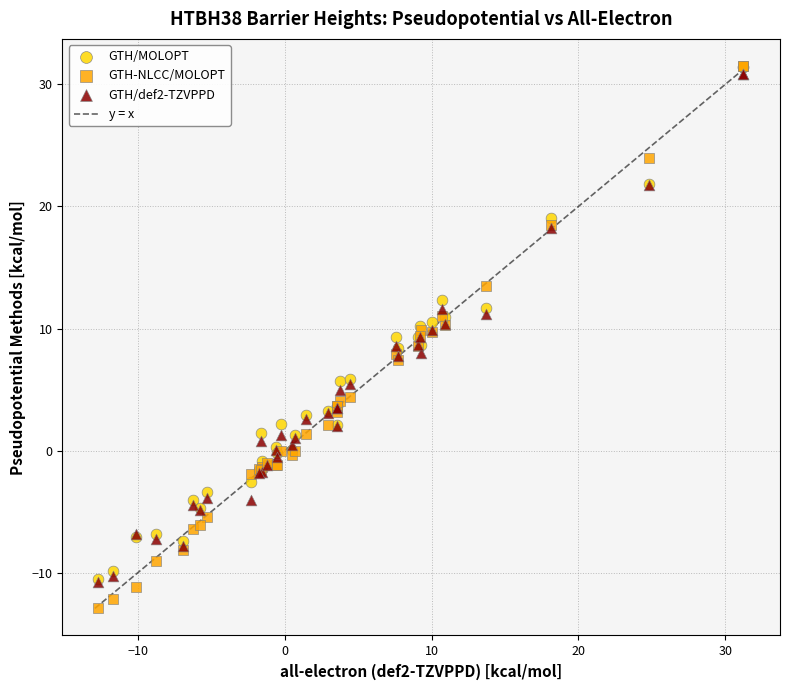

Which series has the widest spread of Y values?

GTH-NLCC/MOLOPT